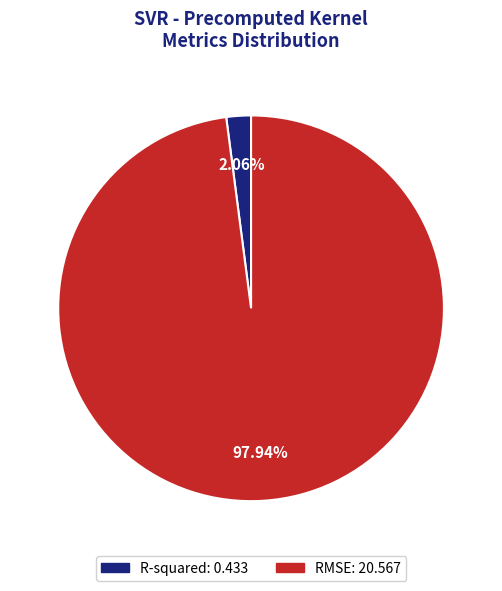

What percentage is the R-squared slice, to the nearest percent?

2%